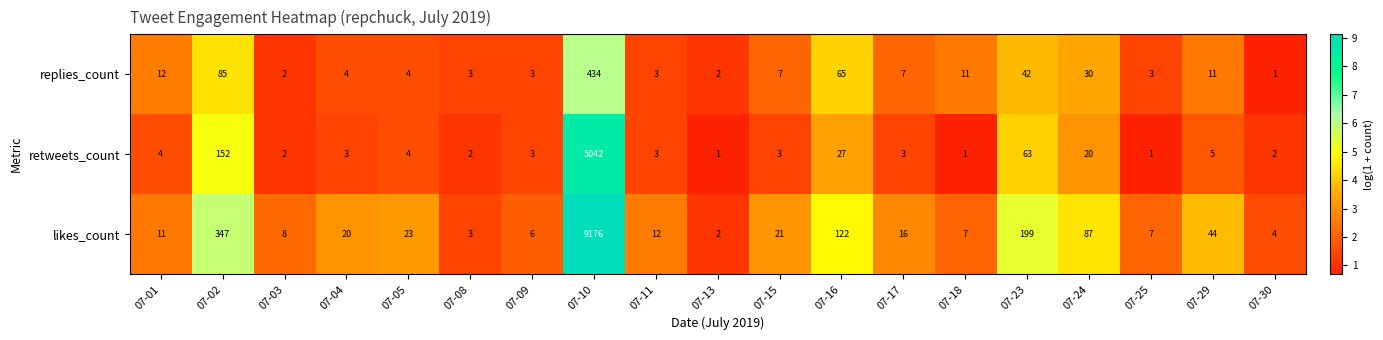

How many categories are shown in the chart?

19